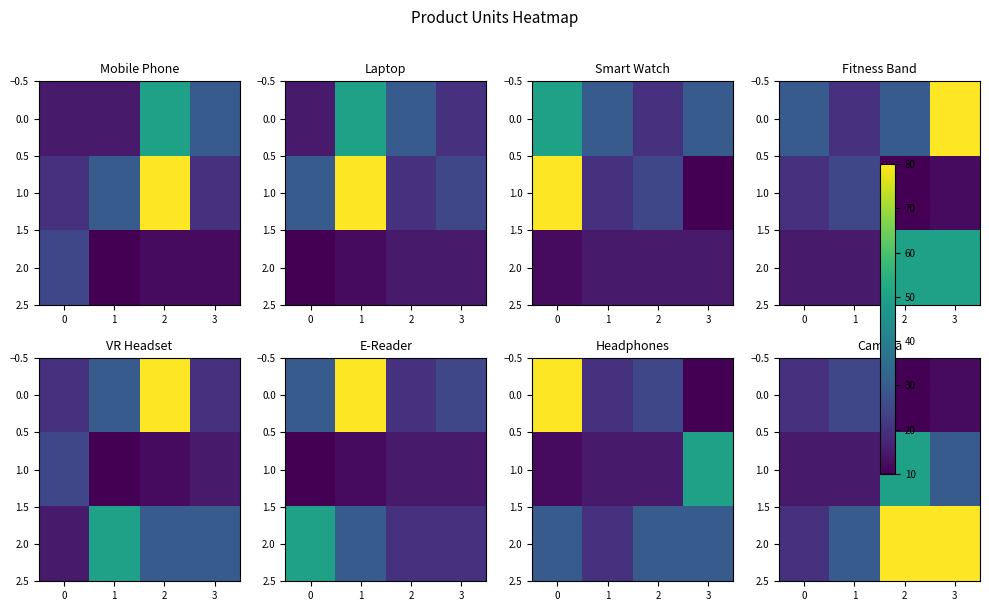

Is the value of 0.0 at 1 greater than the value of 1.0 at 2?

No